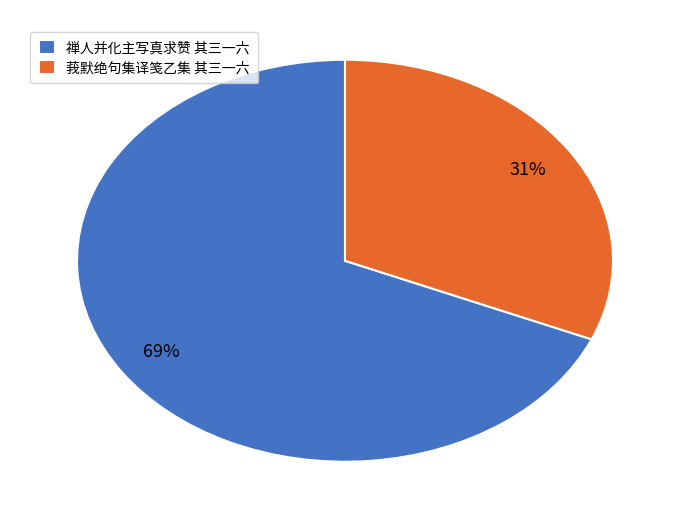

How many slices are in this pie chart?

2